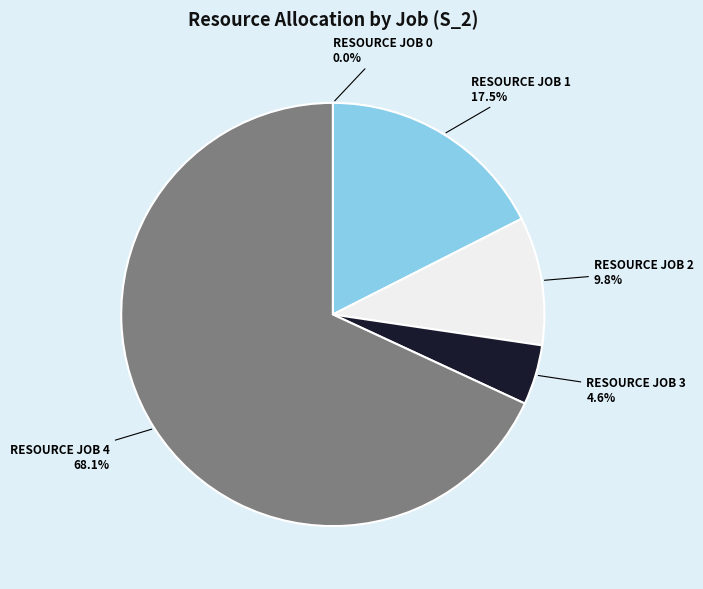

Which category has the biggest portion of the pie?

RESOURCE JOB 4